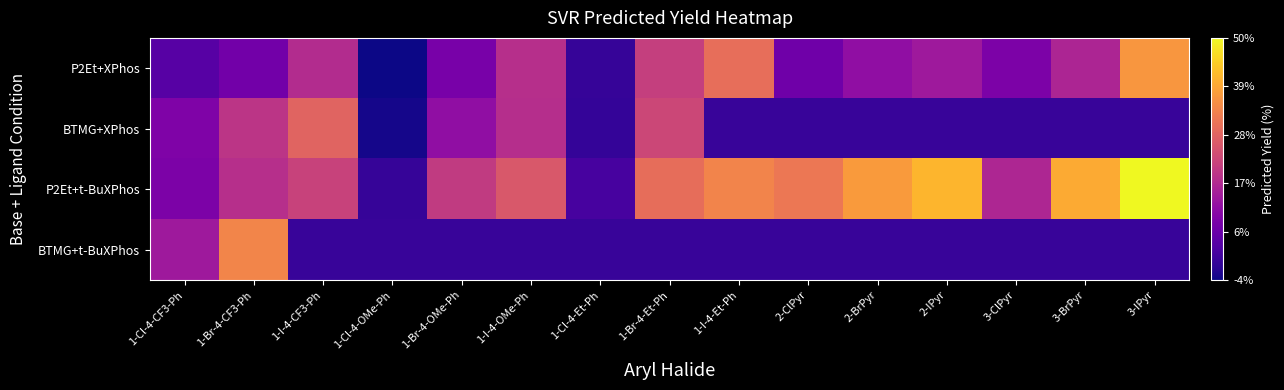

Reading left to right, what are all the values shown in this chart?

P2Et+XPhos: 1-Cl-4-CF3-Ph=4.0	1-Br-4-CF3-Ph=7.4	1-I-4-CF3-Ph=17.7	1-Cl-4-OMe-Ph=-4.4	1-Br-4-OMe-Ph=8.3	1-I-4-OMe-Ph=18.4	1-Cl-4-Et-Ph=-0.3	1-Br-4-Et-Ph=21.3	1-I-4-Et-Ph=29.9	2-ClPyr=7.1	2-BrPyr=11.9	2-IPyr=14.2	3-ClPyr=9.1	3-BrPyr=16.3	3-IPyr=36.6
BTMG+XPhos: 1-Cl-4-CF3-Ph=9.3	1-Br-4-CF3-Ph=19.4	1-I-4-CF3-Ph=28.0	1-Cl-4-OMe-Ph=-3.6	1-Br-4-OMe-Ph=12.0	1-I-4-OMe-Ph=18.1	1-Cl-4-Et-Ph=-0.5	1-Br-4-Et-Ph=22.8	1-I-4-Et-Ph=0.0	2-ClPyr=0.0	2-BrPyr=0.0	2-IPyr=0.0	3-ClPyr=0.0	3-BrPyr=0.0	3-IPyr=0.0
P2Et+t-BuXPhos: 1-Cl-4-CF3-Ph=8.9	1-Br-4-CF3-Ph=18.4	1-I-4-CF3-Ph=21.9	1-Cl-4-OMe-Ph=-0.3	1-Br-4-OMe-Ph=20.4	1-I-4-OMe-Ph=25.9	1-Cl-4-Et-Ph=1.7	1-Br-4-Et-Ph=29.7	1-I-4-Et-Ph=33.5	2-ClPyr=31.6	2-BrPyr=37.2	2-IPyr=41.0	3-ClPyr=16.5	3-BrPyr=39.4	3-IPyr=49.8
BTMG+t-BuXPhos: 1-Cl-4-CF3-Ph=14.0	1-Br-4-CF3-Ph=33.8	1-I-4-CF3-Ph=0.0	1-Cl-4-OMe-Ph=0.0	1-Br-4-OMe-Ph=0.0	1-I-4-OMe-Ph=0.0	1-Cl-4-Et-Ph=0.0	1-Br-4-Et-Ph=0.0	1-I-4-Et-Ph=0.0	2-ClPyr=0.0	2-BrPyr=0.0	2-IPyr=0.0	3-ClPyr=0.0	3-BrPyr=0.0	3-IPyr=0.0